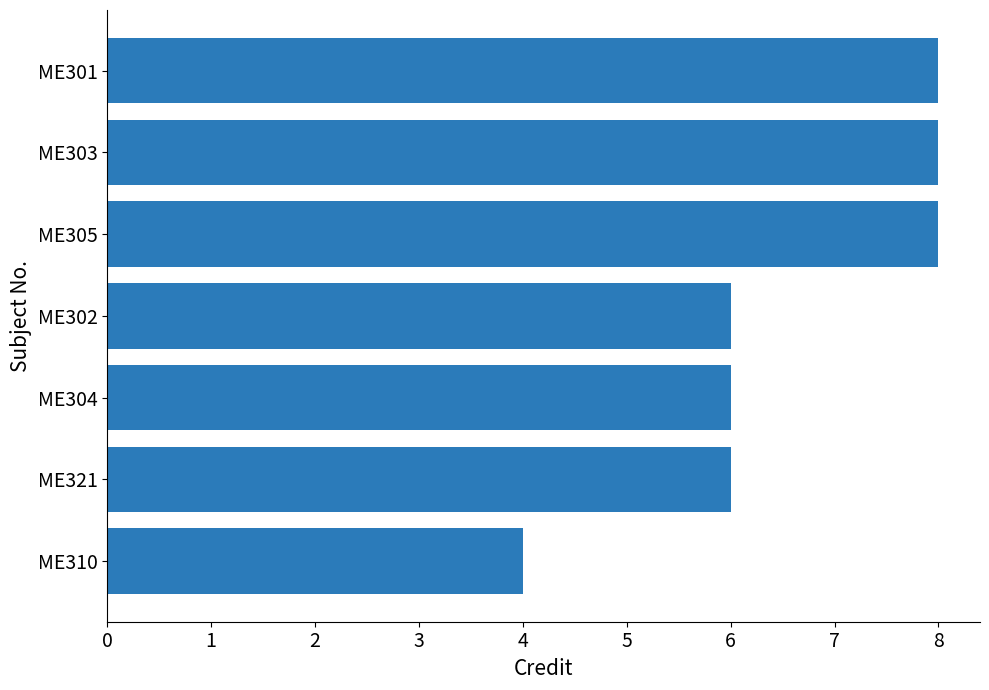

The value at ME310 is 2. True or false?

False